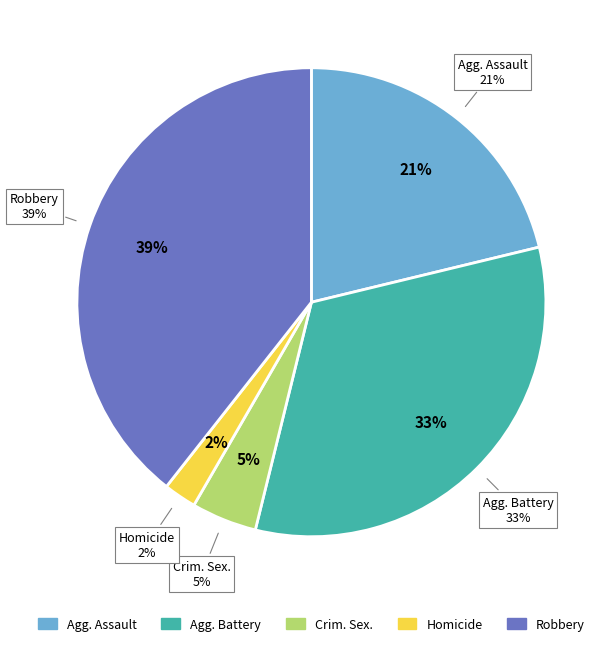

Rank the categories by value from lowest to highest.

Homicide, Criminal Sexual Assault, Aggravated Assault, Aggravated Battery, Robbery